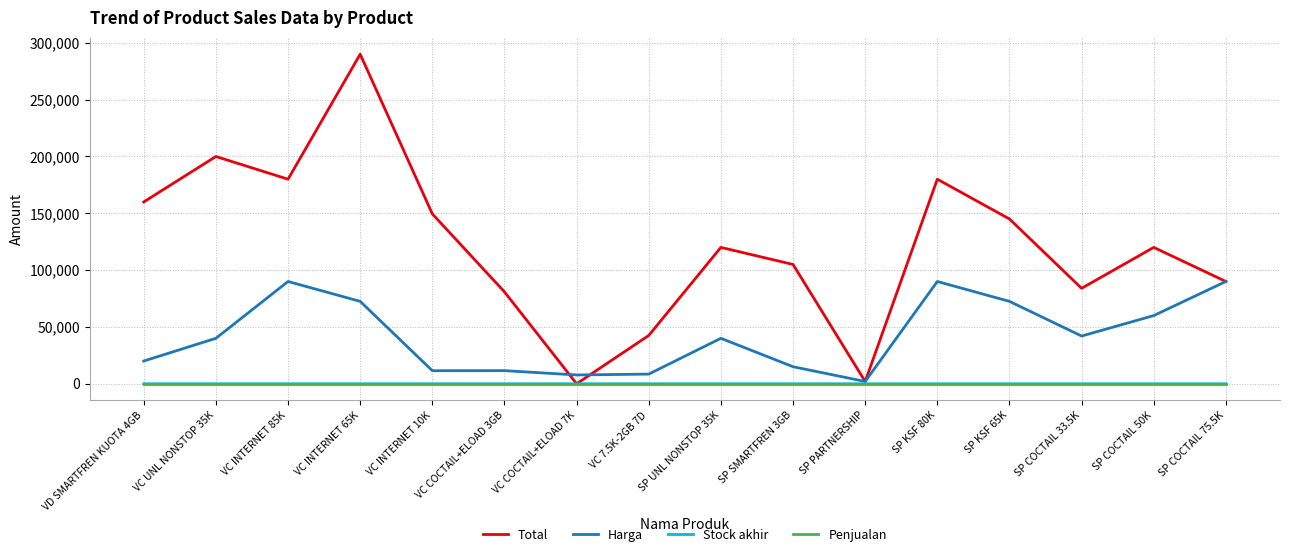

Does the chart have visible grid lines?

Yes